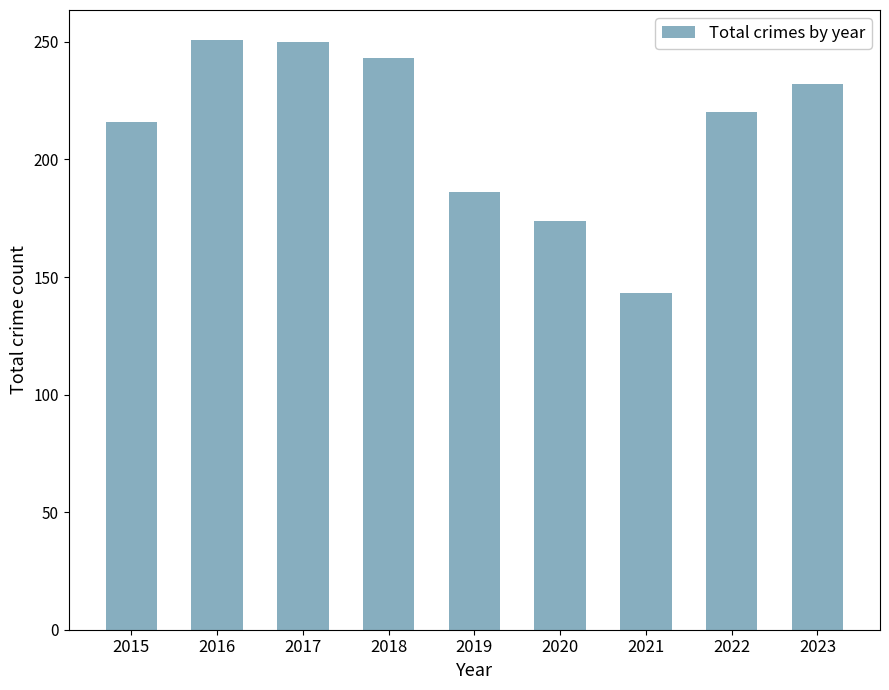

What is the difference between the maximum and minimum values?

108